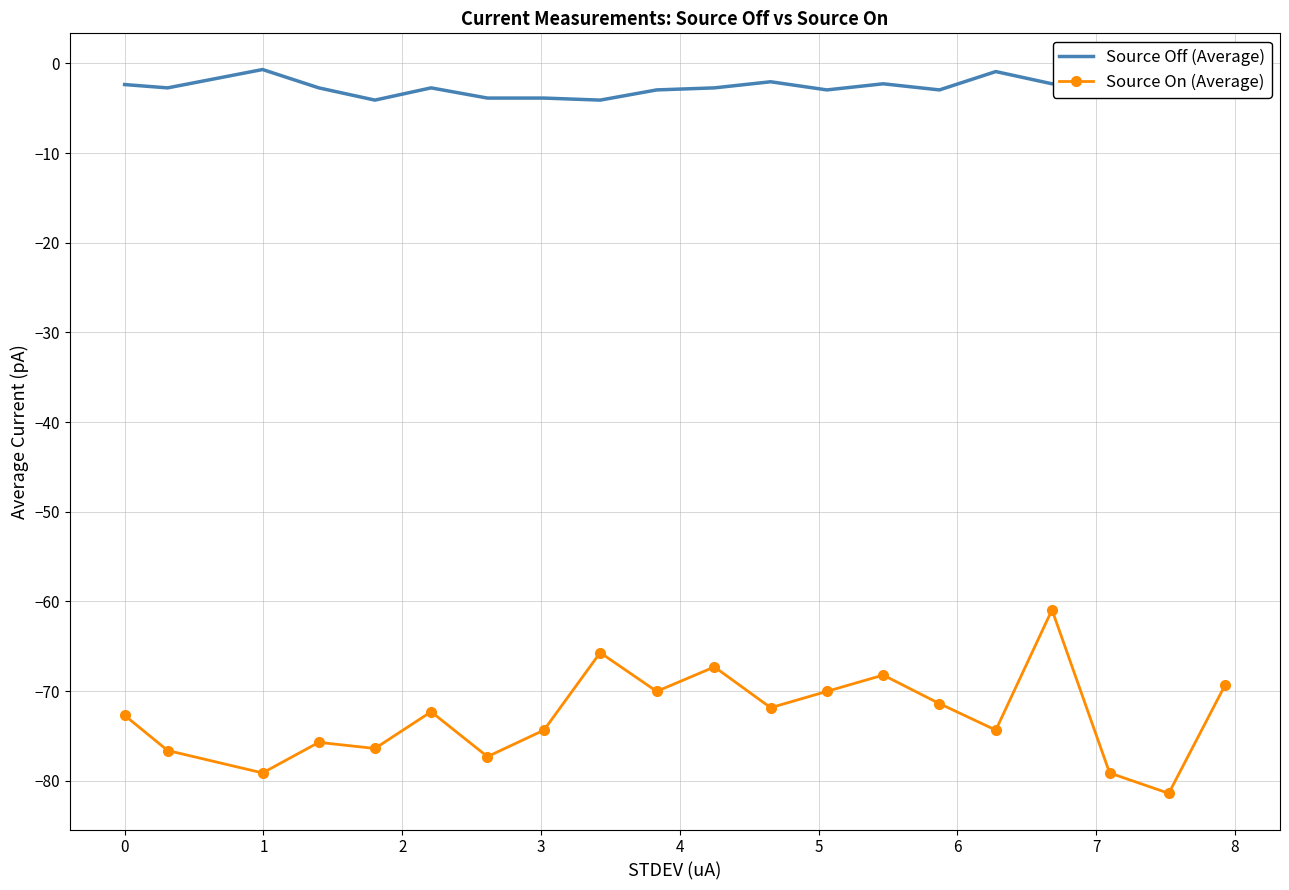

What is the minimum value for Source On (Average)?

-81.4